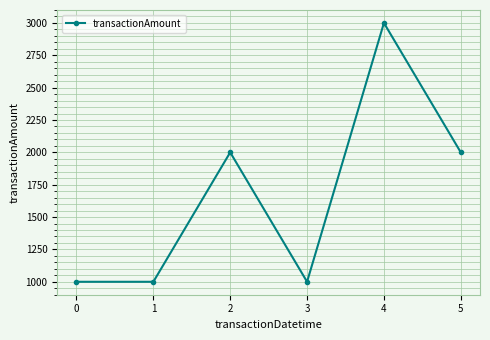

The value at 3 is 1000. True or false?

True